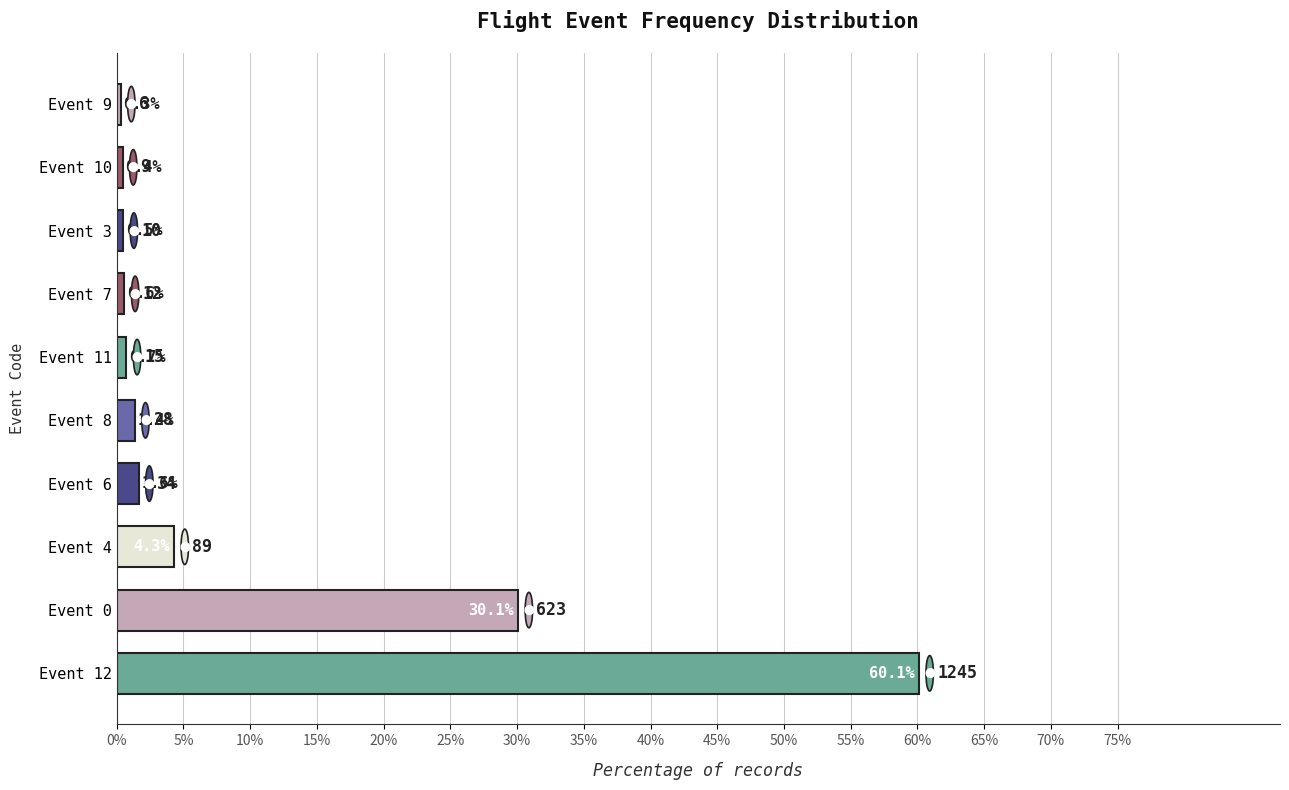

Reading bottom to top, transcribe all the data shown in this chart.

60.1	30.1	4.3	1.6	1.4	0.7	0.6	0.5	0.4	0.3